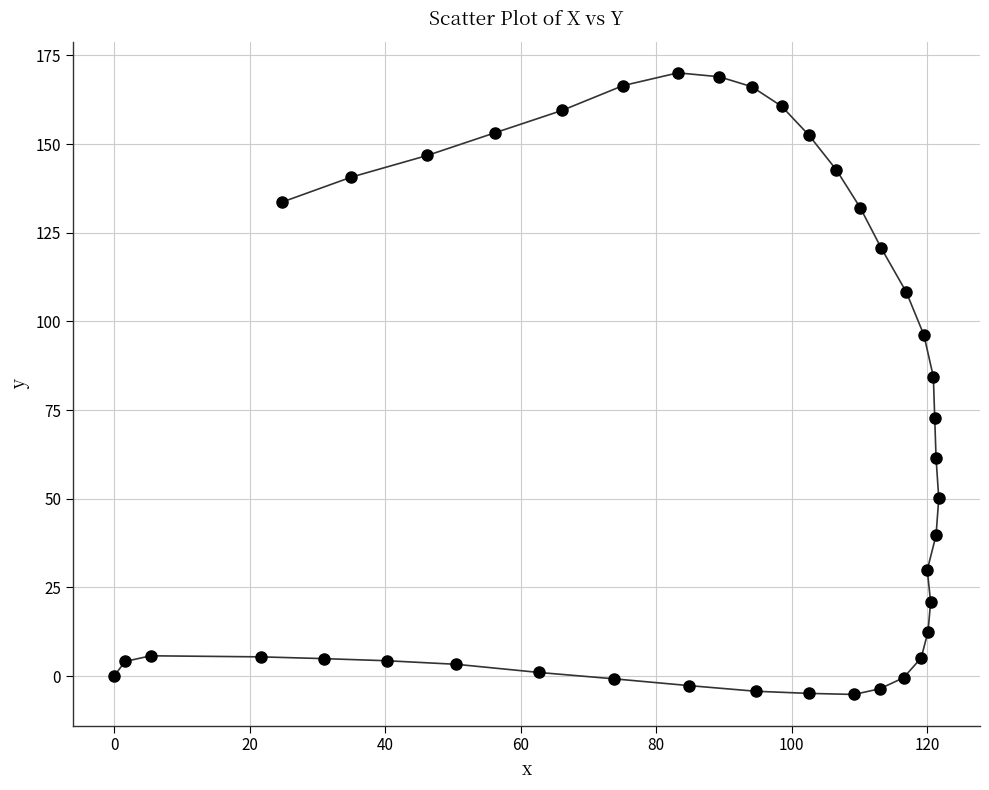

What Y value in the scatter plot is closest to 82?

84.4